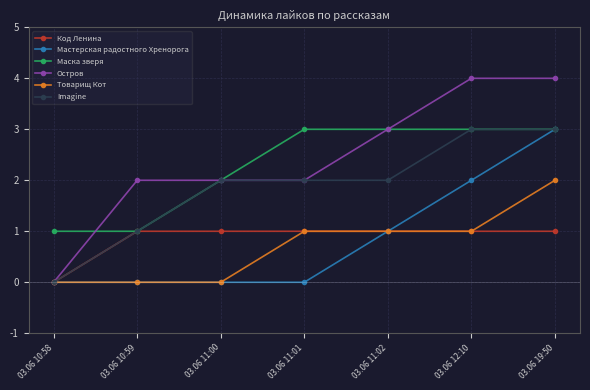

How many distinct data groups are displayed?

6